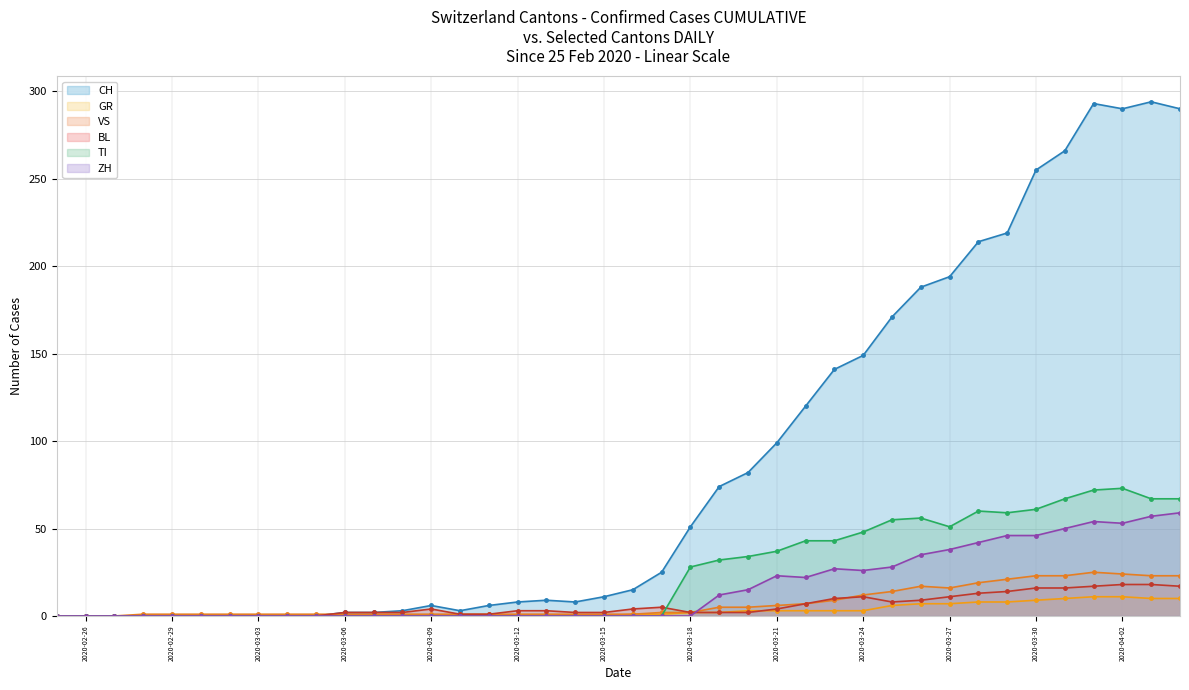

True or false: TI - line has a value of 81 at 33.

False